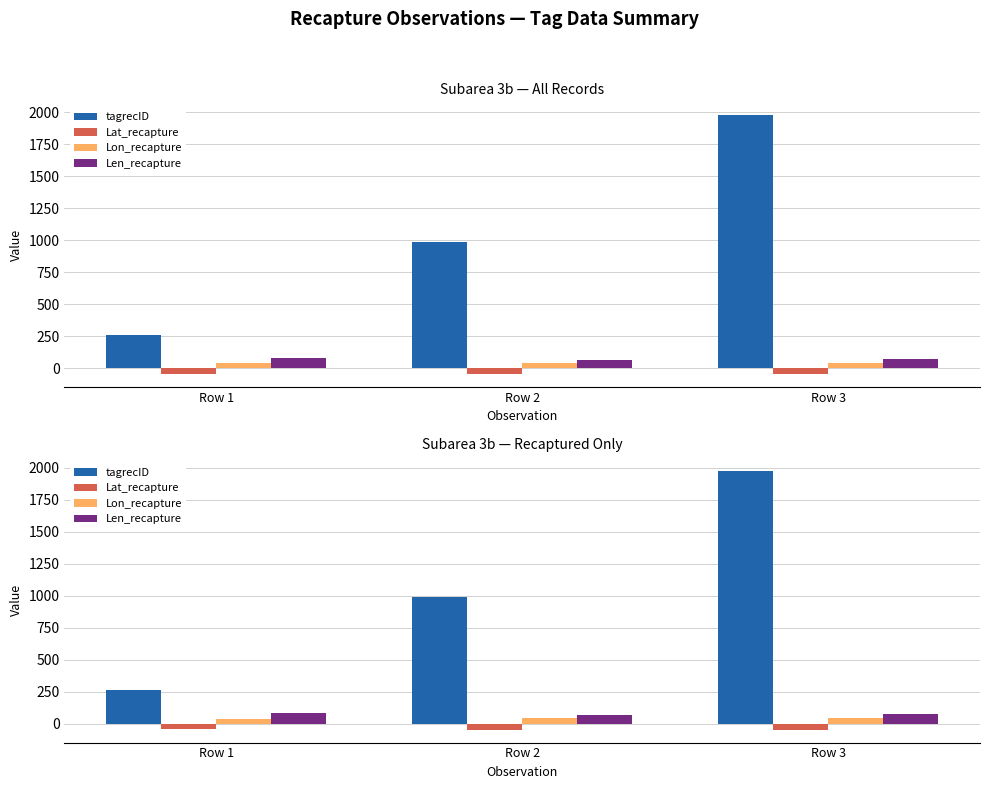

List the labels in order of Lon_recapture value, smallest first.

Row 1, Row 2, Row 3